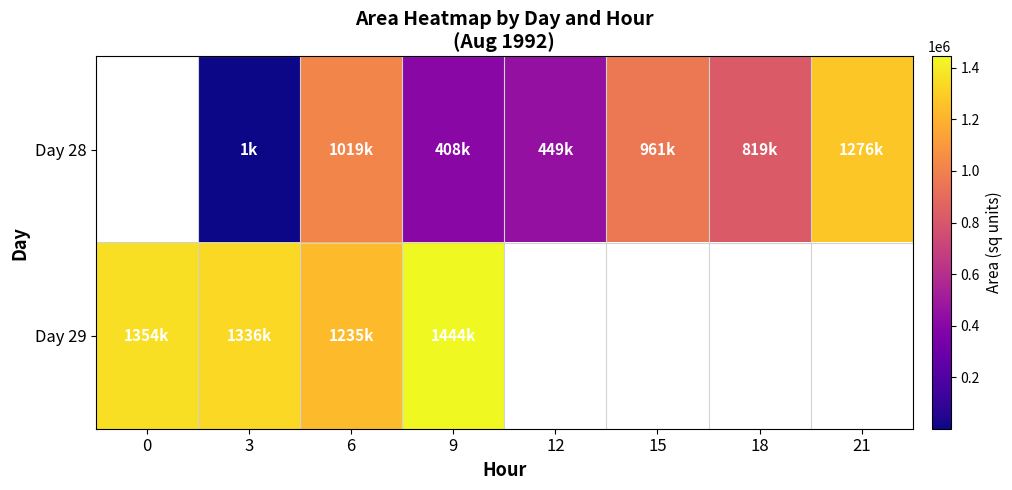

Count the number of categories in the chart.

8